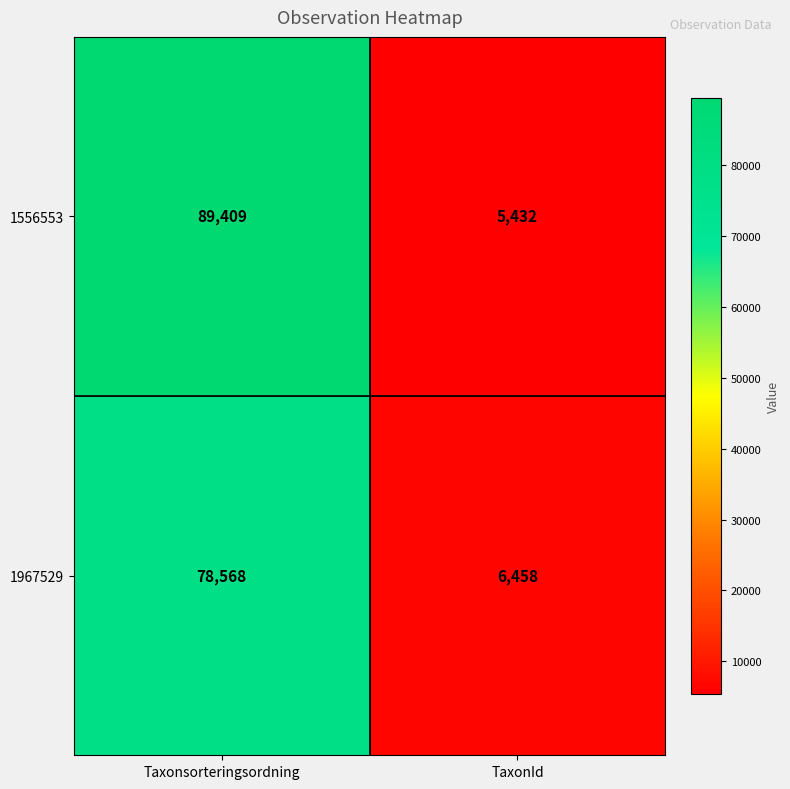

What is the total value across all series at TaxonId?

11890